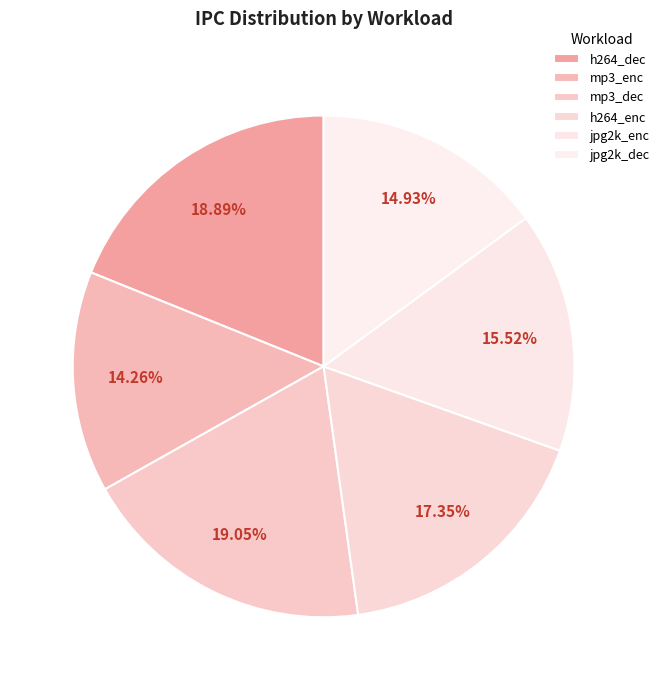

To the nearest percent, what is the average slice percentage?

17%